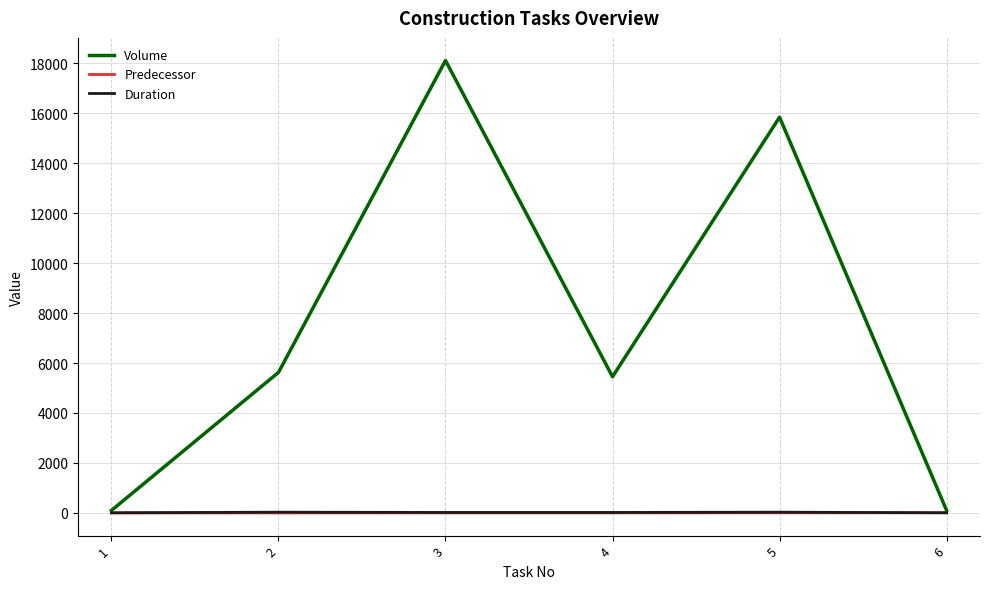

At which category is the sum across all series the highest?

3